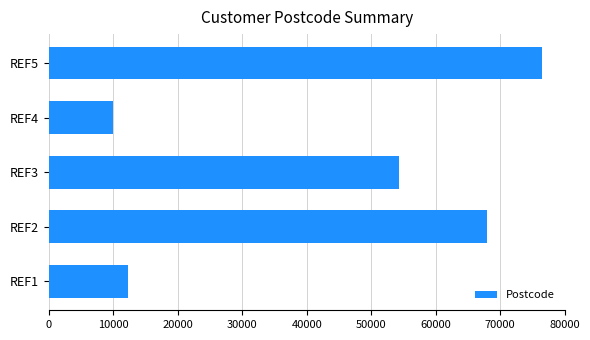

List the labels in order of value, smallest first.

REF4, REF1, REF3, REF2, REF5